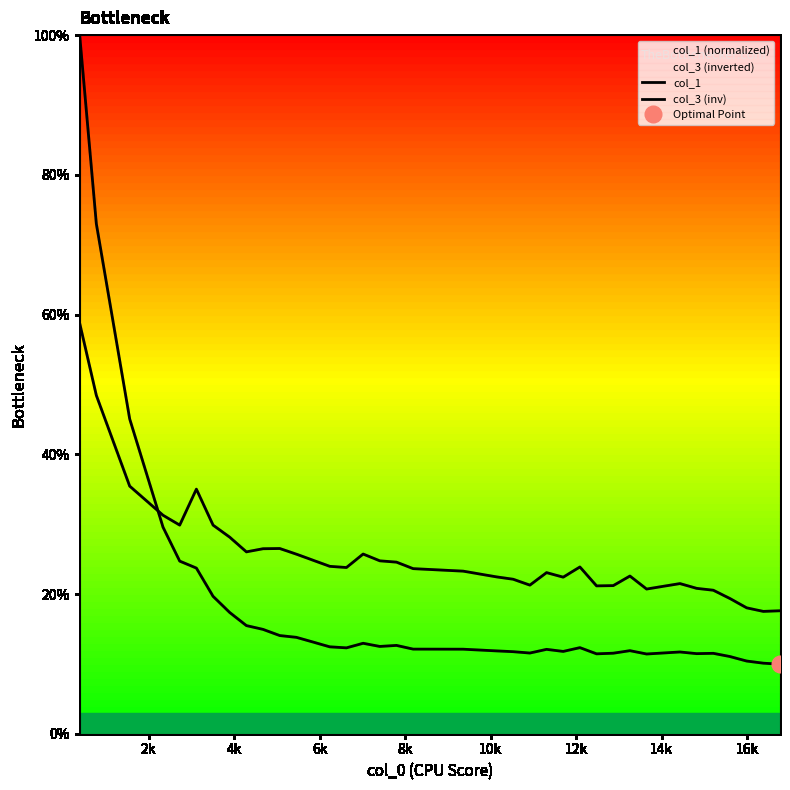

List the labels in order of col_1 value, largest first.

390, 780, 1560, 2340, 2730, 3120, 3510, 3900, 4290, 4680, 5070, 5460, 7020, 7800, 7410, 6240, 12090, 6630, 8190, 9360, 11310, 13260, 10140, 11700, 10530, 14430, 10920, 12870, 15210, 14820, 12480, 13650, 15600, 15990, 16380, 16770